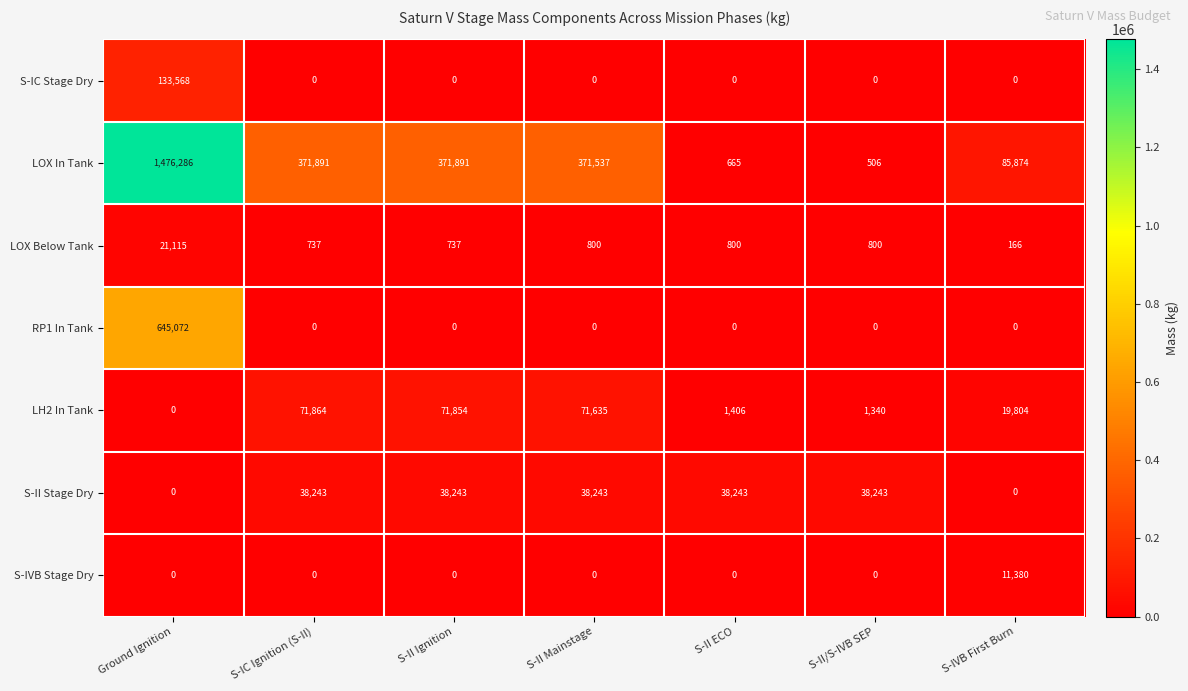

At which category does the chart reach its peak across all series?

Ground Ignition